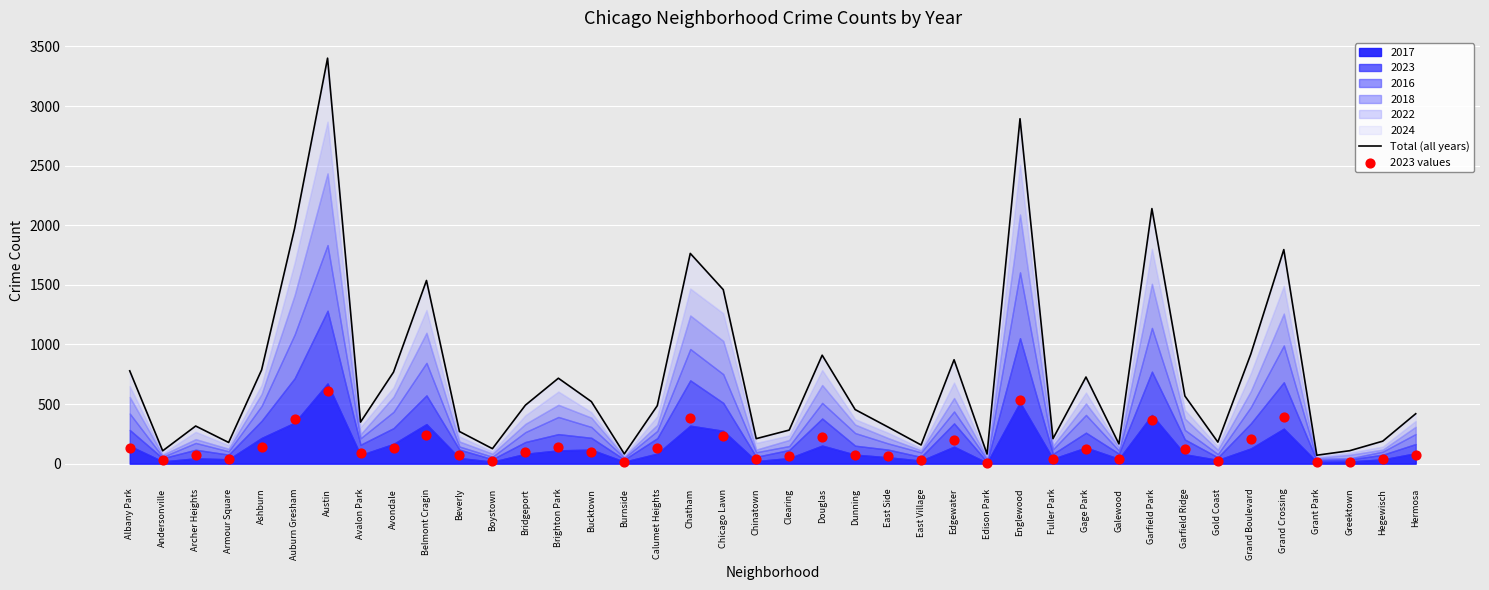

Which series has the largest total across all categories?

Total (all years)